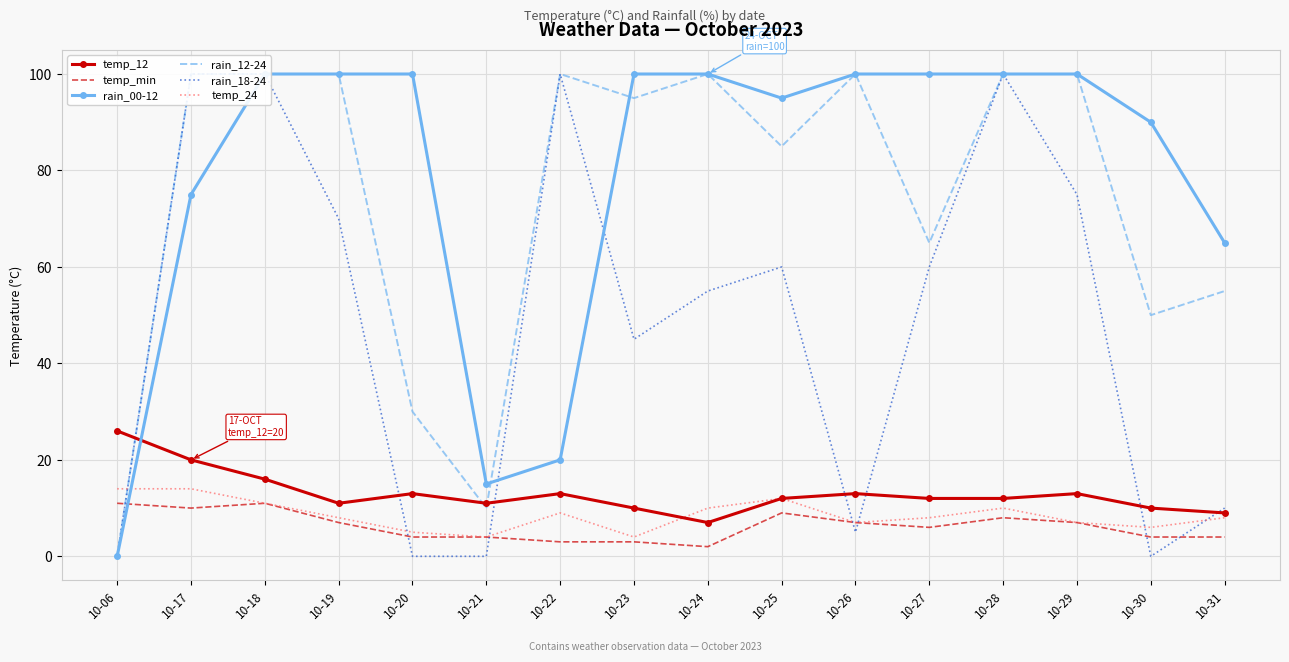

What is the highest value of the rain_18-24 series?

100